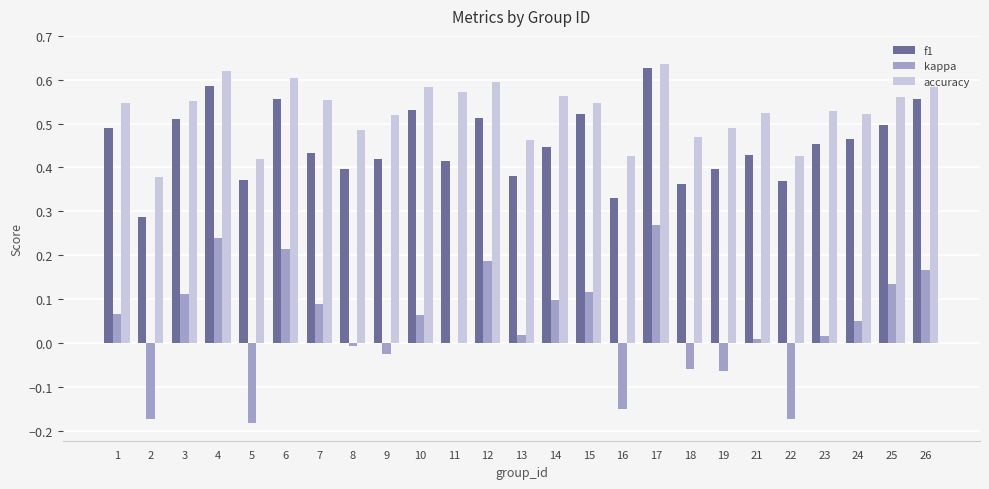

True or false: accuracy has a value of 0.5 at 15.

True